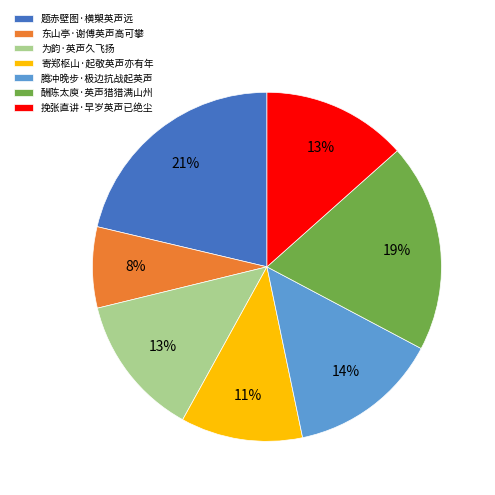

To the nearest percent, what is the average slice percentage?

14%